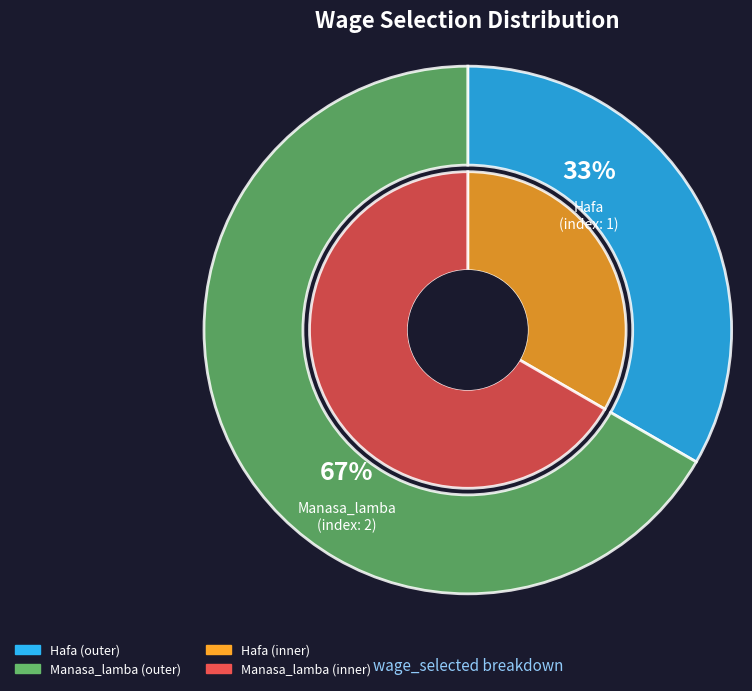

Does any single category account for the majority?

Yes